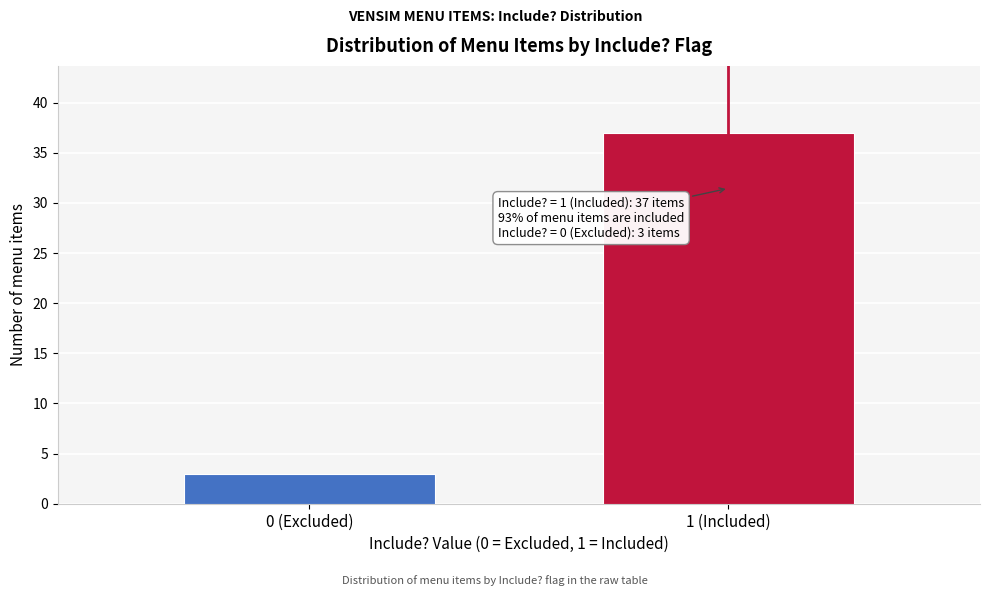

Reading left to right, list all the values displayed in this chart.

0 (Excluded)=3	1 (Included)=37